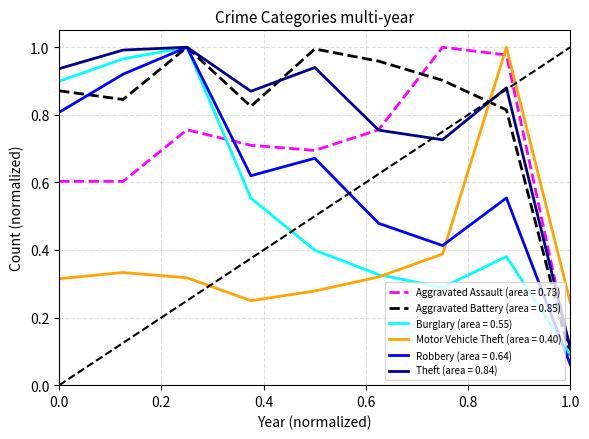

How many series are shown in this chart?

6